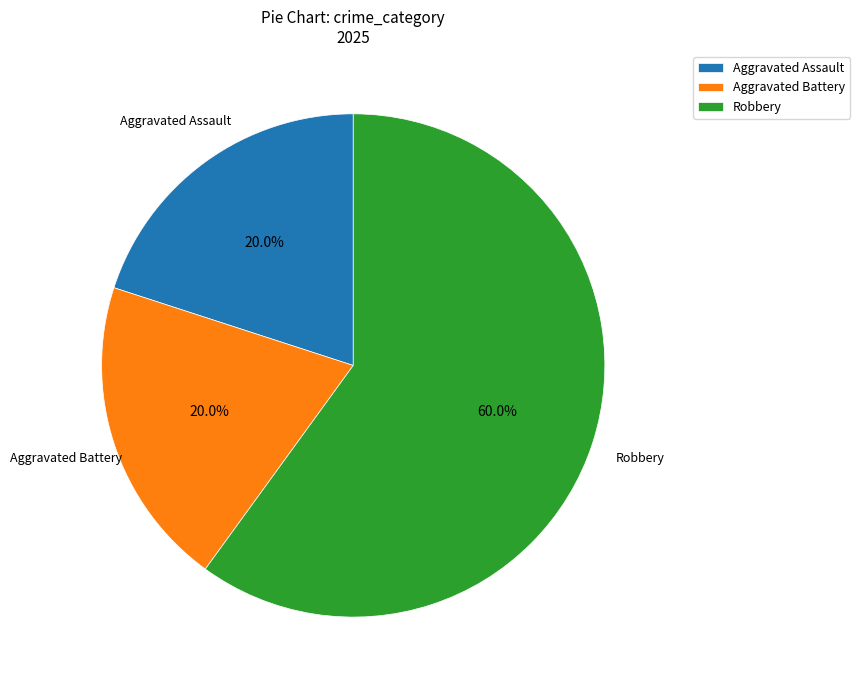

Does Aggravated Battery represent more than half of the total?

No